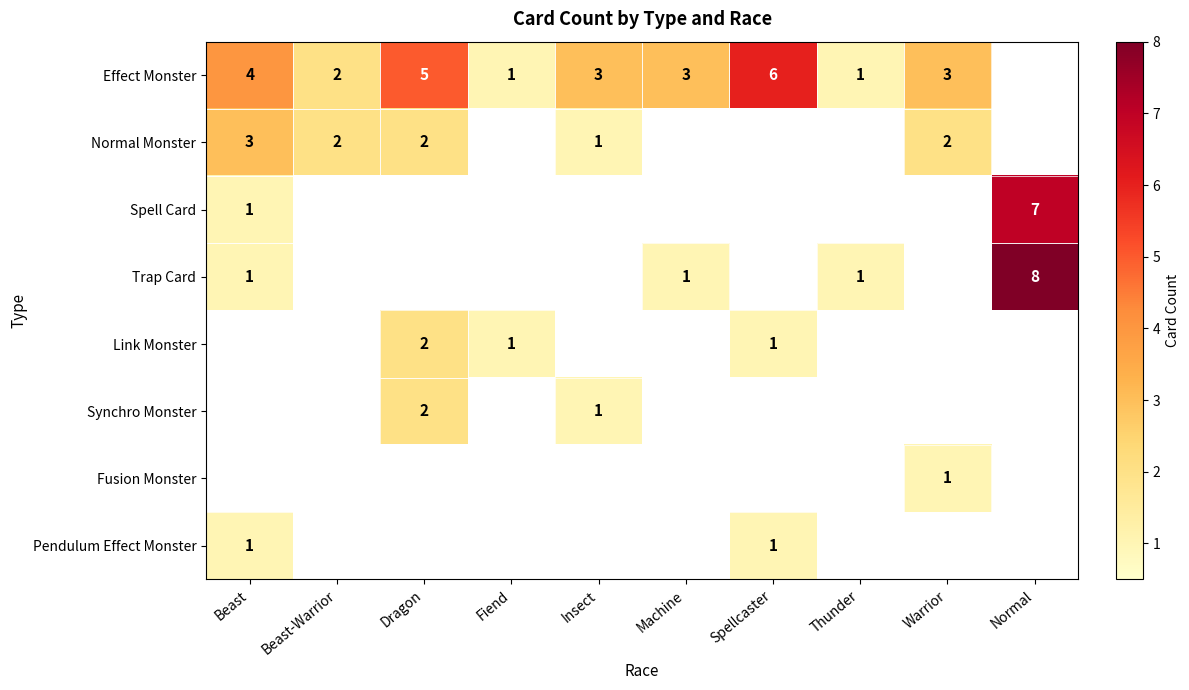

Is the value of Effect Monster at Machine greater than the value of Trap Card at Beast?

Yes